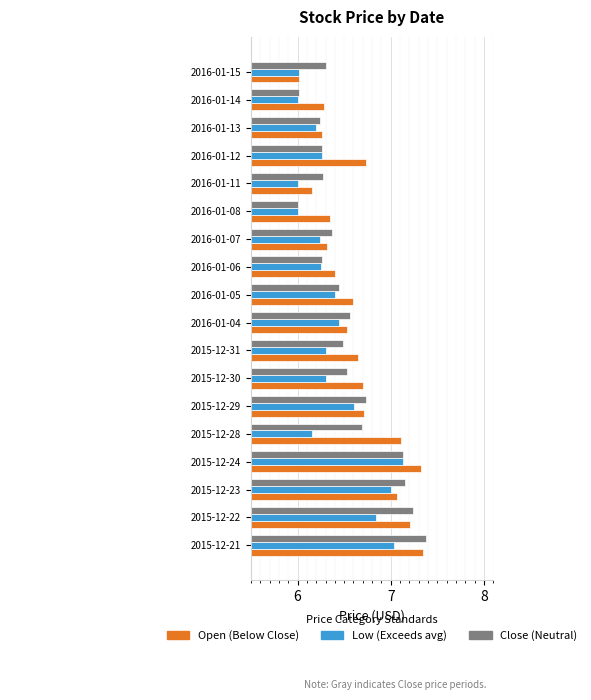

What is the total value across all series at 2015-12-31?

19.4